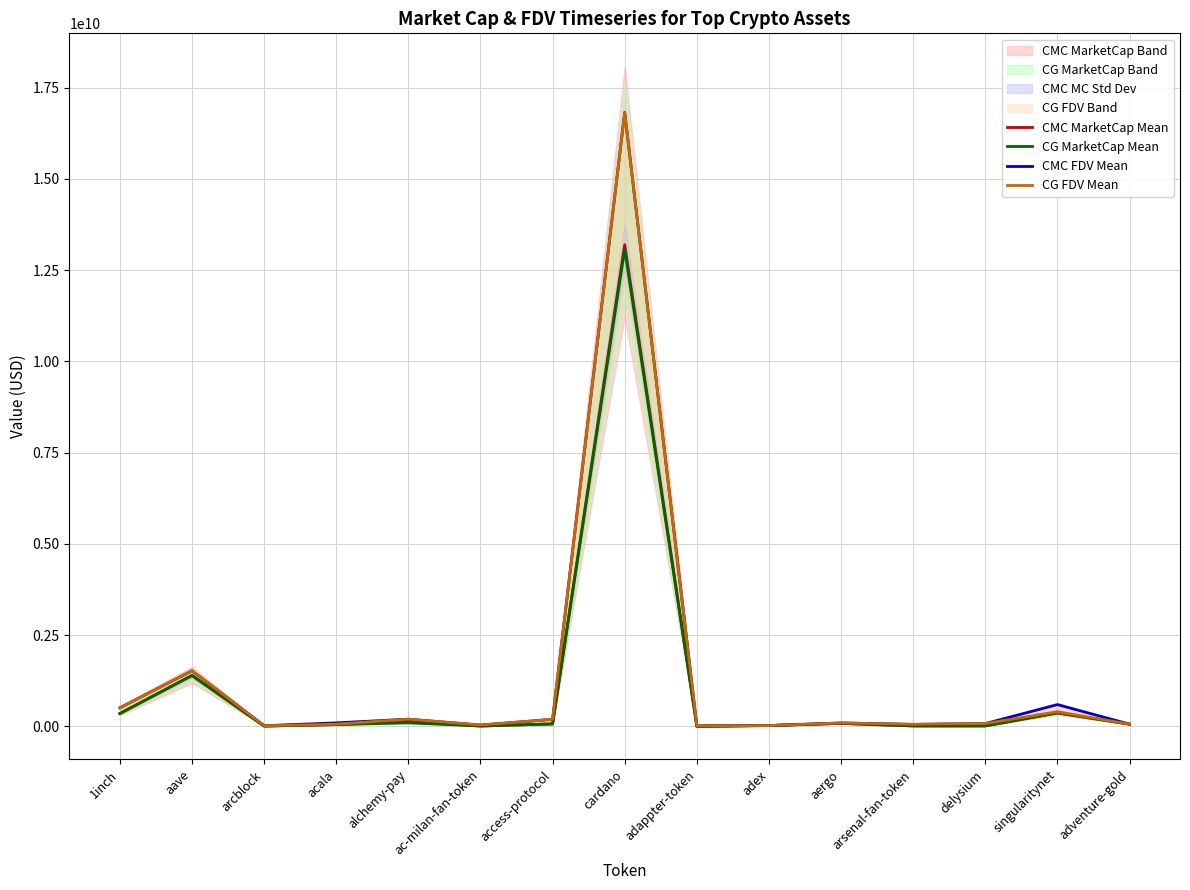

Which series has the widest spread of values?

CMC FDV Mean